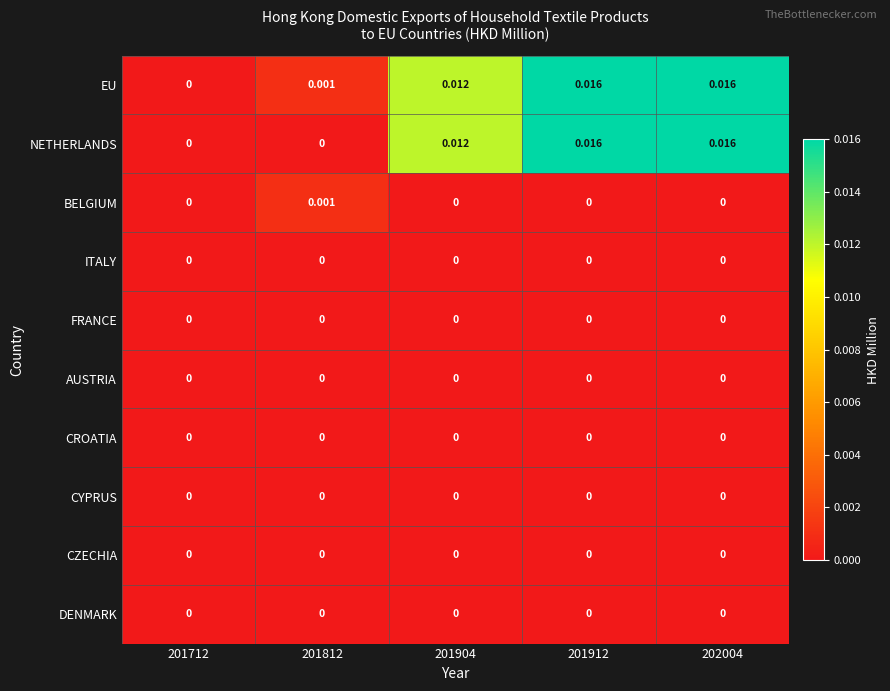

Which series changed the most between 201812 and 201904?

NETHERLANDS